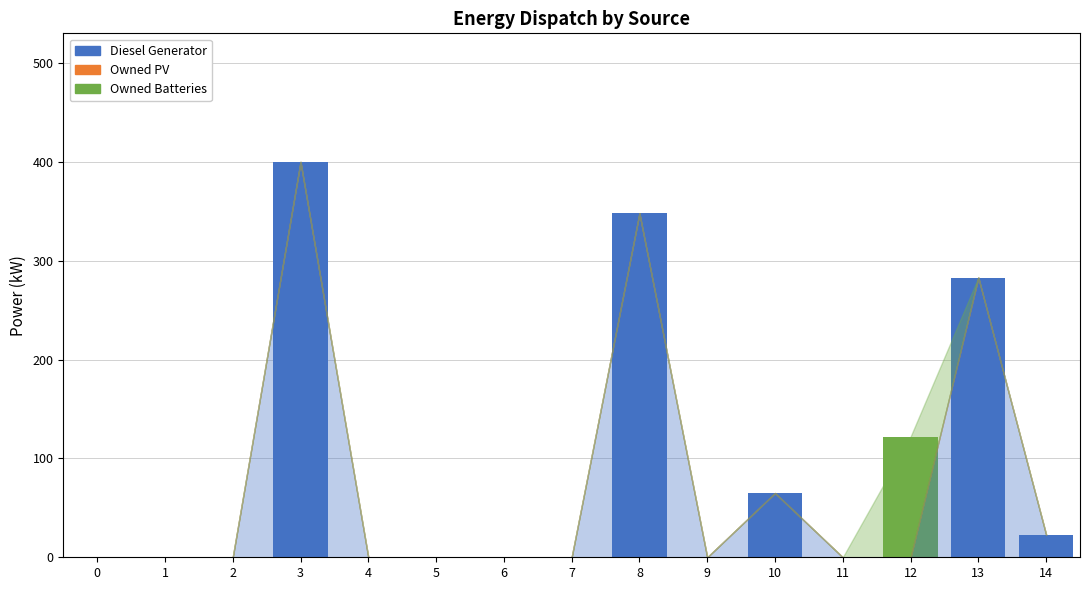

Where is Diesel Generator nearest to the value 200?

13